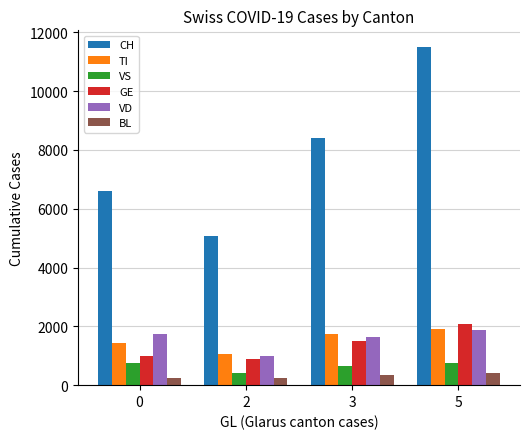

What is the difference between the second highest and minimum values in the VD series?

723